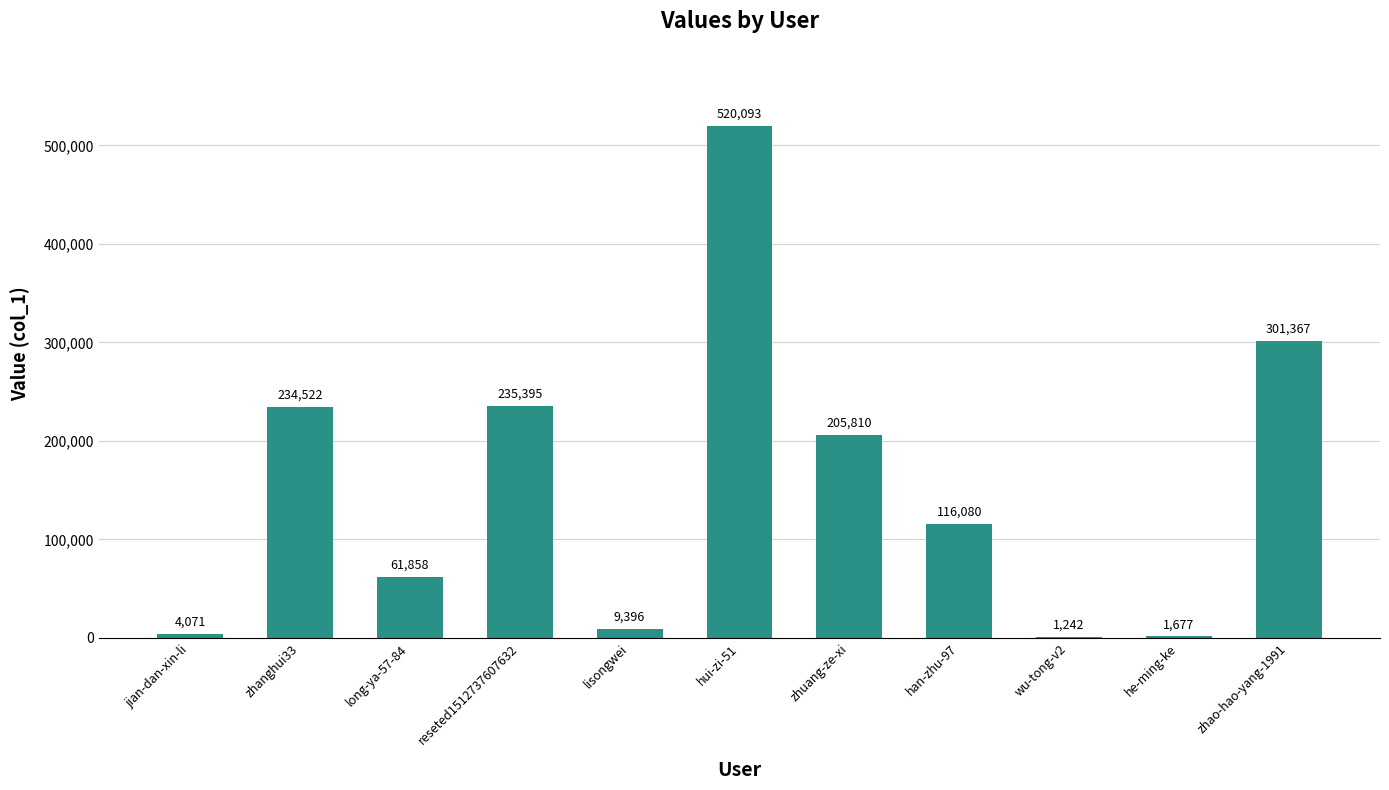

Which category has the highest value across all series?

hui-zi-51